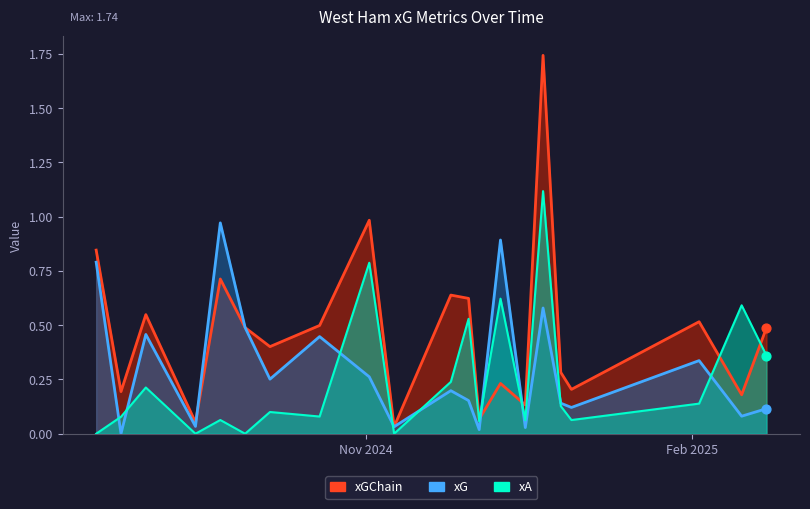

At how many categories does at least one series exceed 0?

21